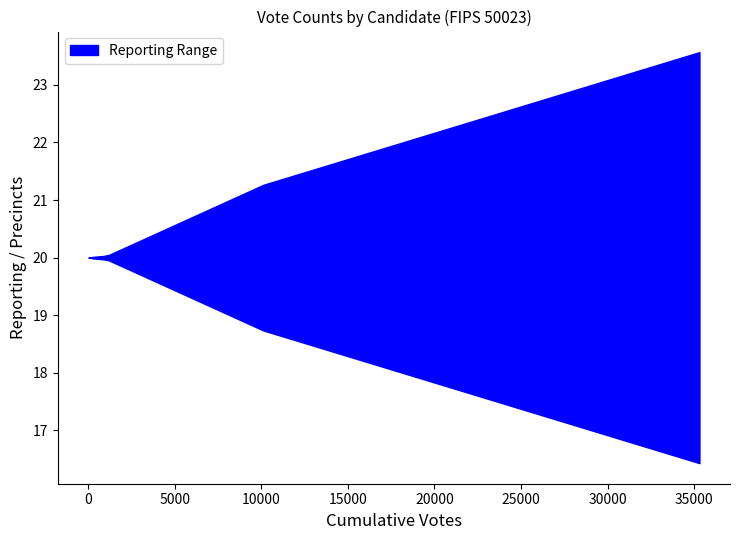

What is the label of the 7th point from the left?

6